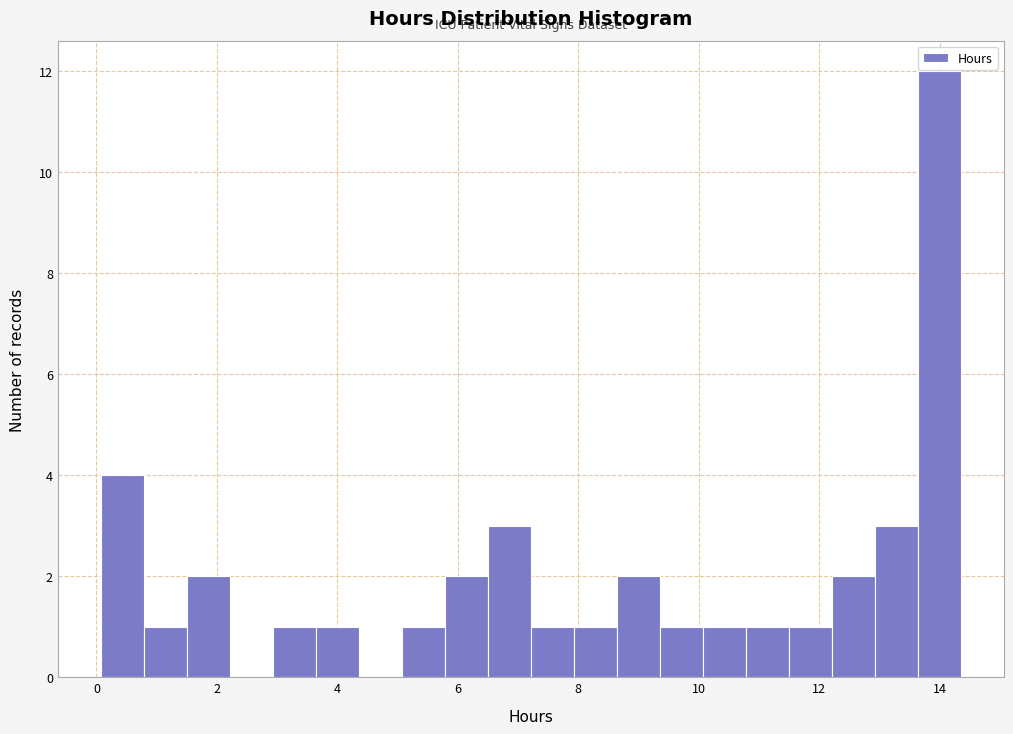

Around what value on the x-axis is the tallest bar? Give the approximate position of its centre, as read against the axis.

14.0